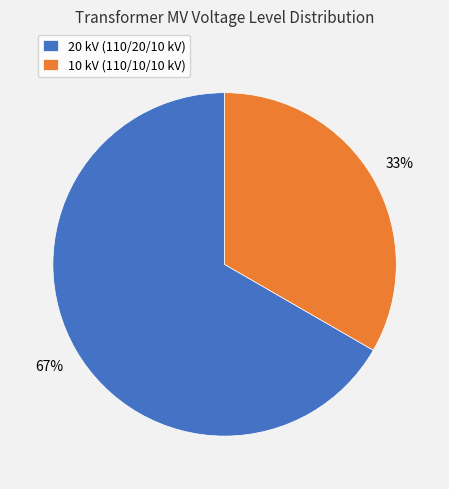

Rank the categories by value from lowest to highest.

10 kV (110/10/10 kV), 20 kV (110/20/10 kV)